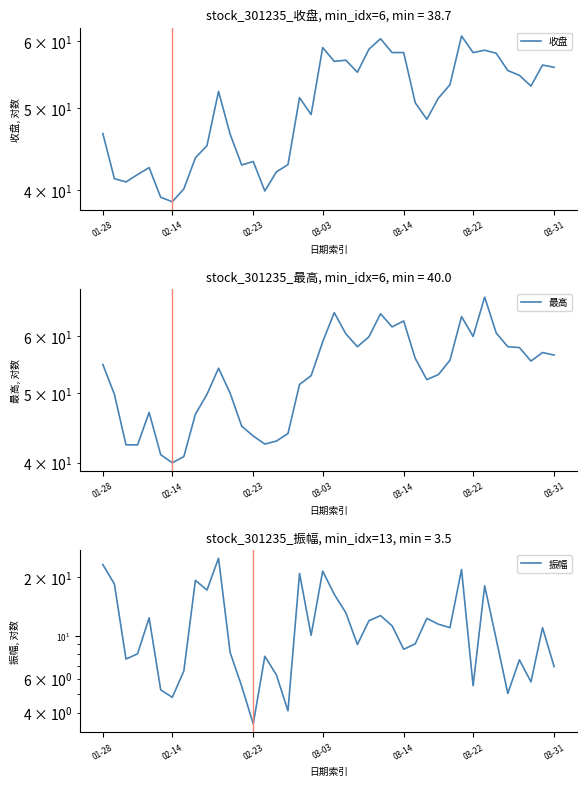

What is the label of the 4th point from the right?

36